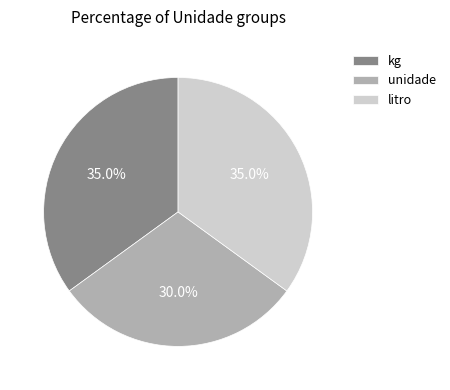

How many slices are in this pie chart?

3